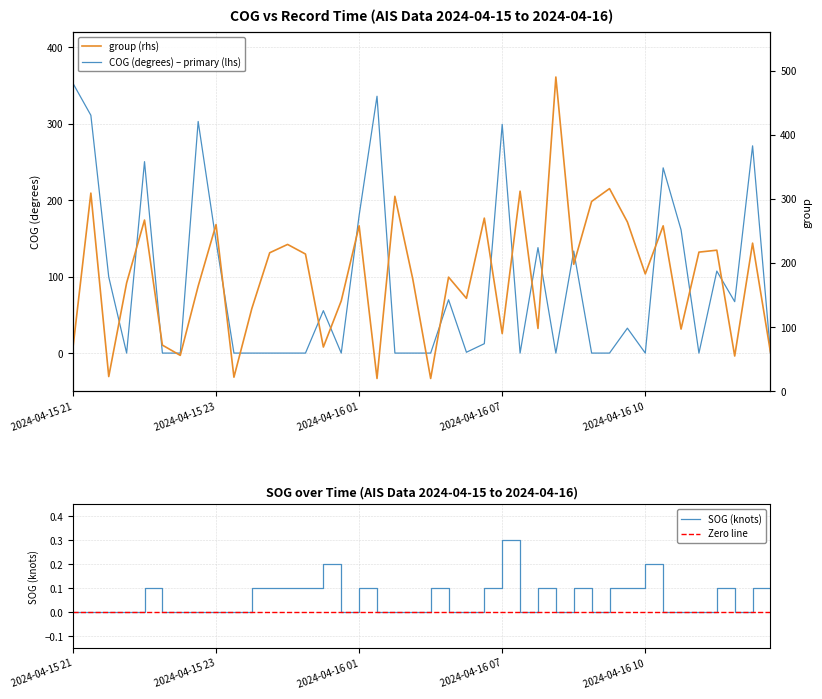

How many interior local peaks does the COG series have?

12